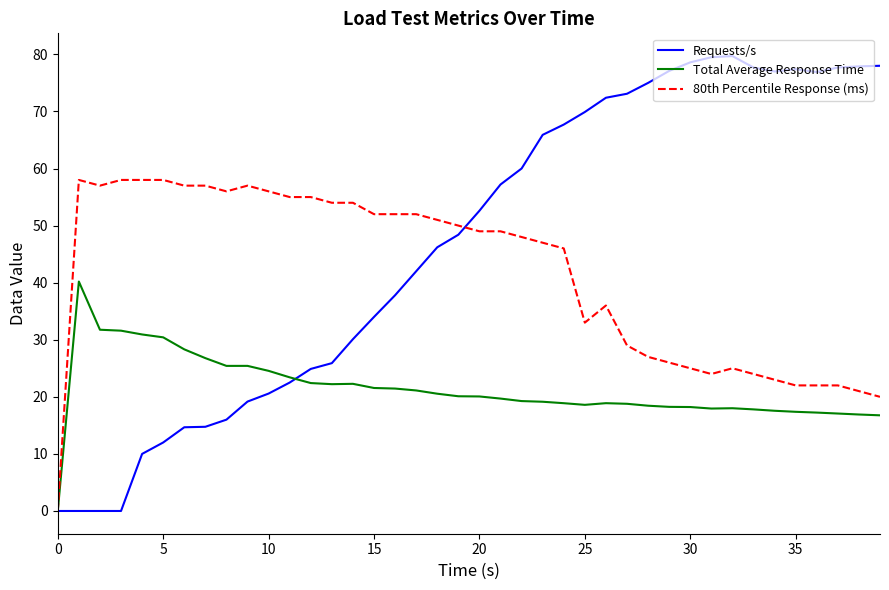

Which series has the largest total across all categories?

Requests/s